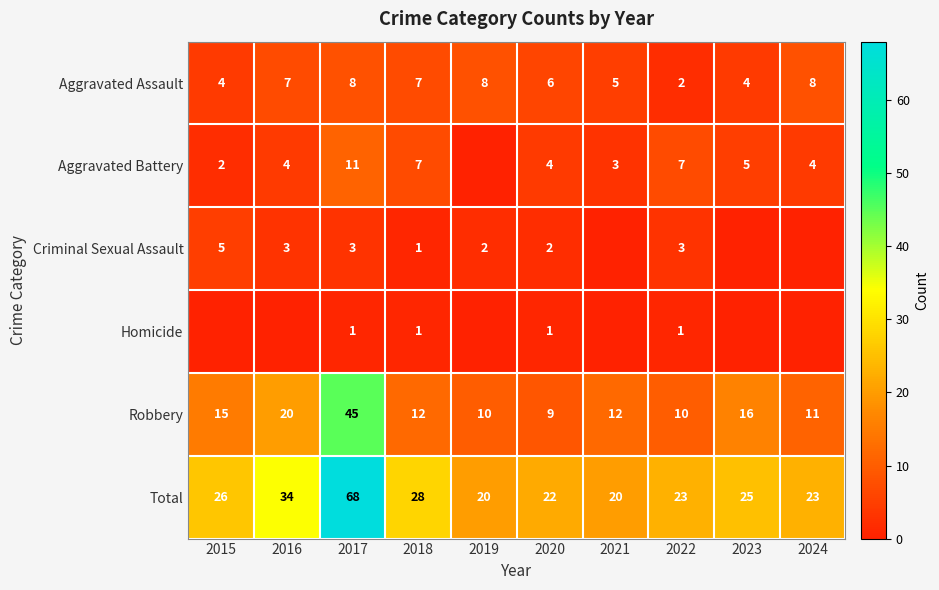

Rank the series at 2022 from lowest to highest value.

Homicide, Aggravated Assault, Criminal Sexual Assault, Aggravated Battery, Robbery, Total